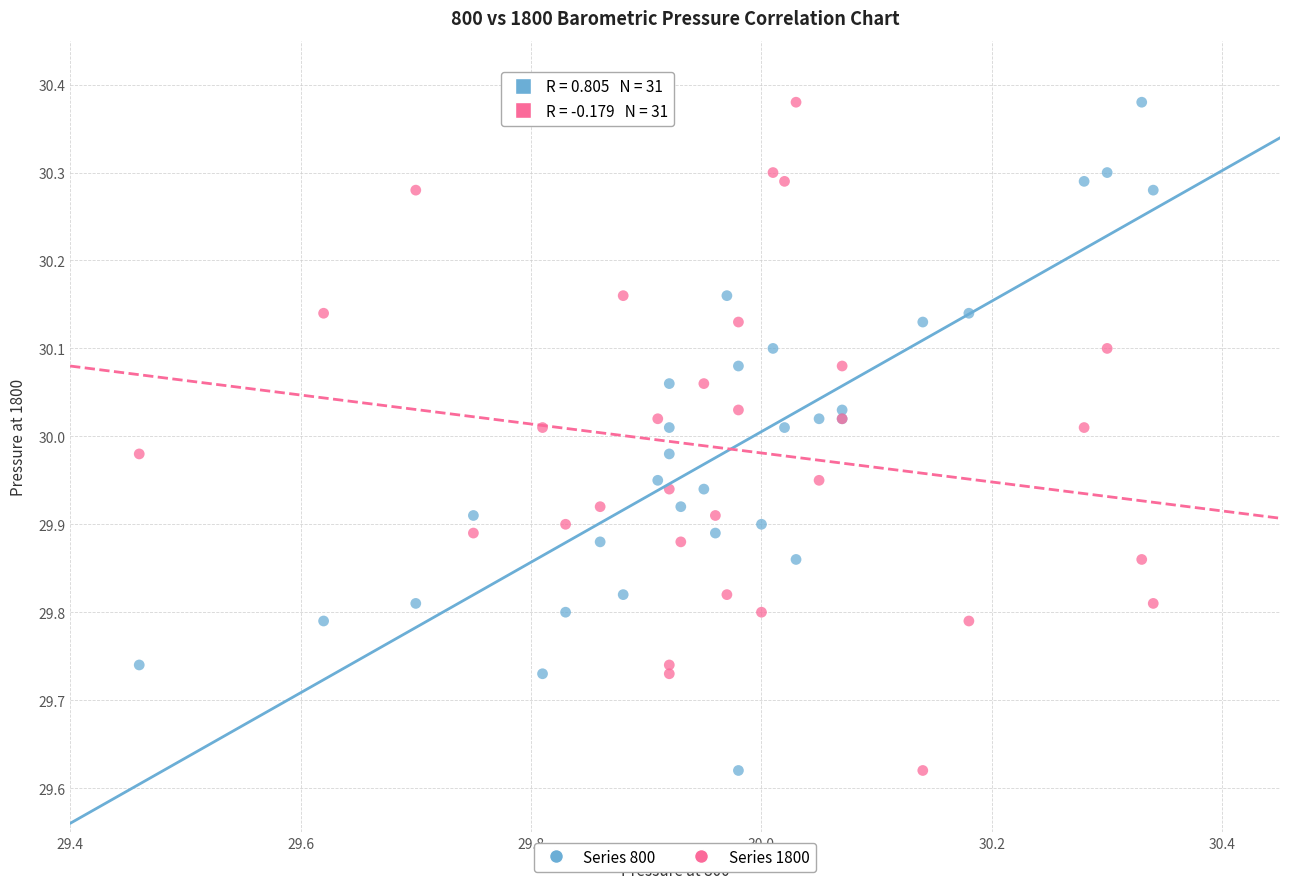

What is the X range (max minus min) for the scatter plot?

0.9